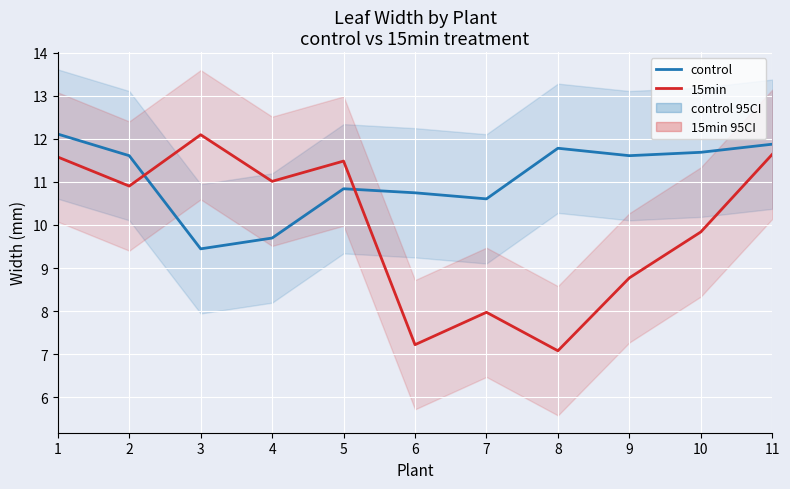

How many lines are shown in the chart?

2